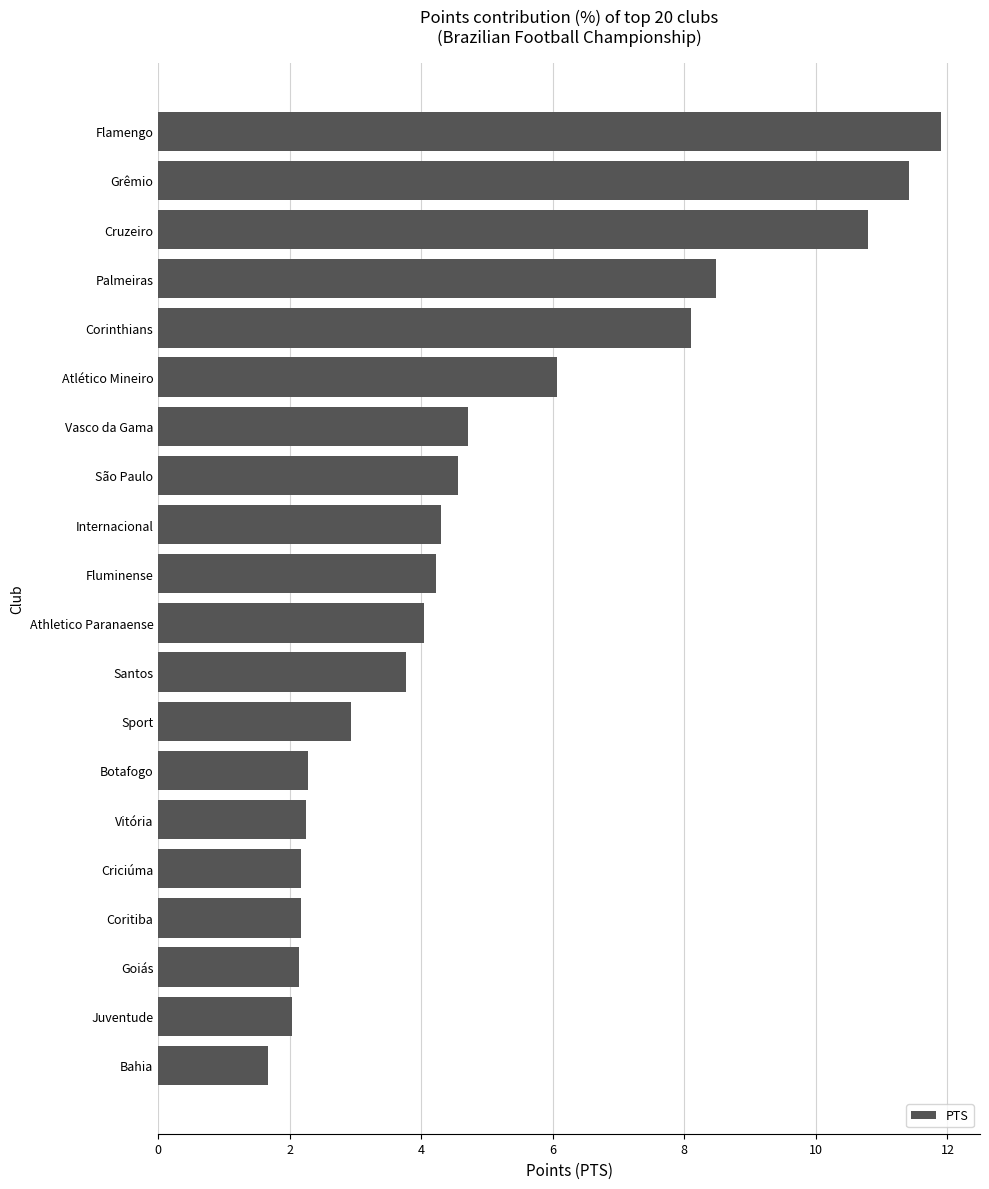

True or false: the data shows 2.3 at Vitória.

True